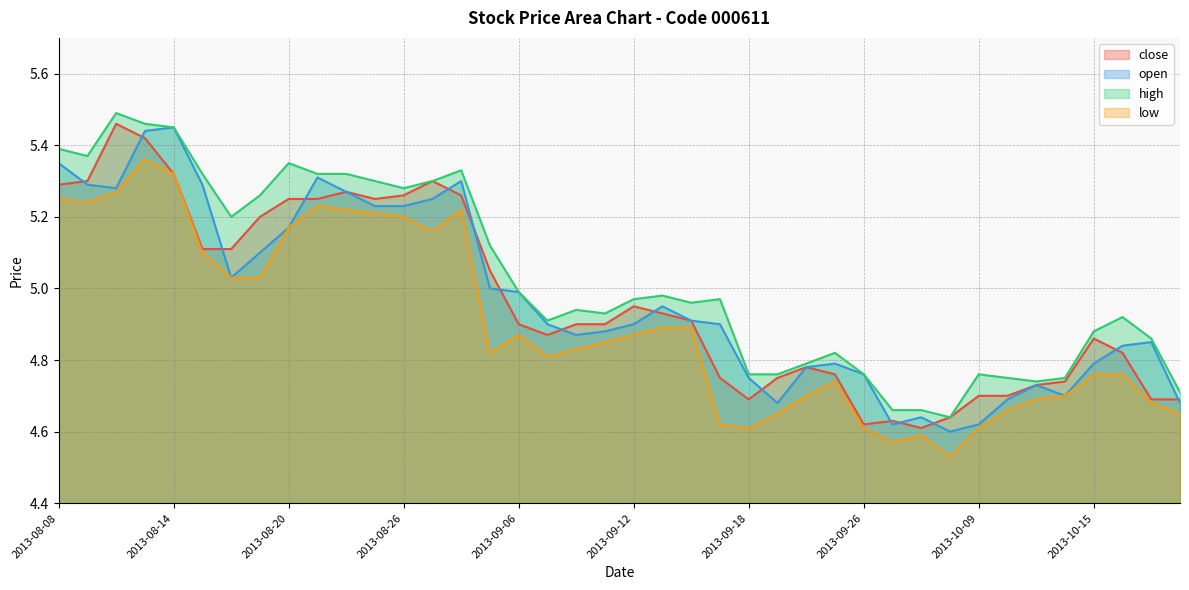

At which category does open reach its first local peak?

2013-08-14